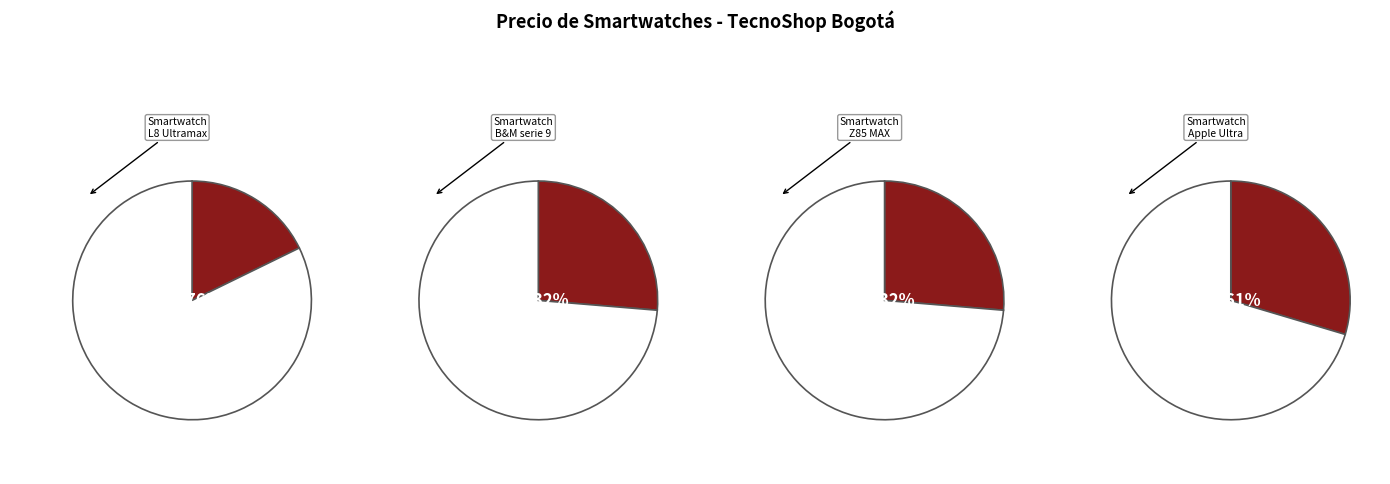

Does SW-AR-004 account for over 50% of the chart?

No